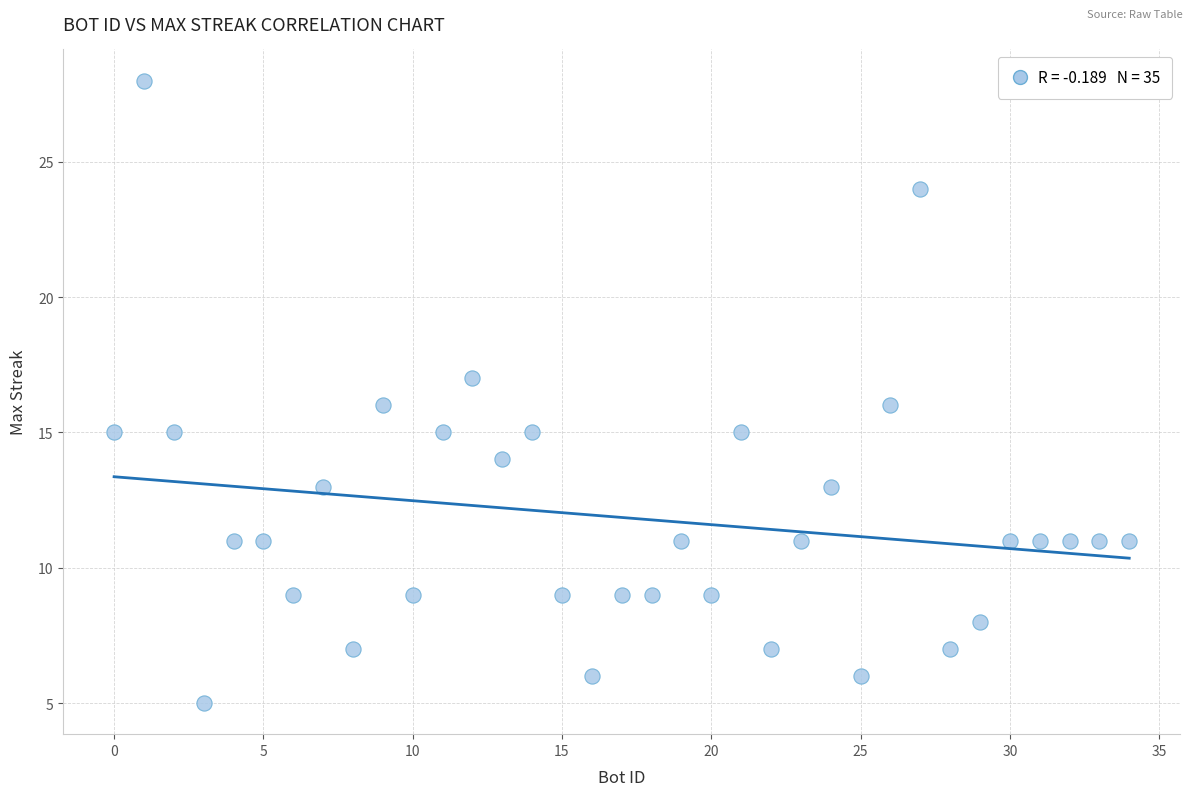

What is the range of Y values (max minus min)?

23